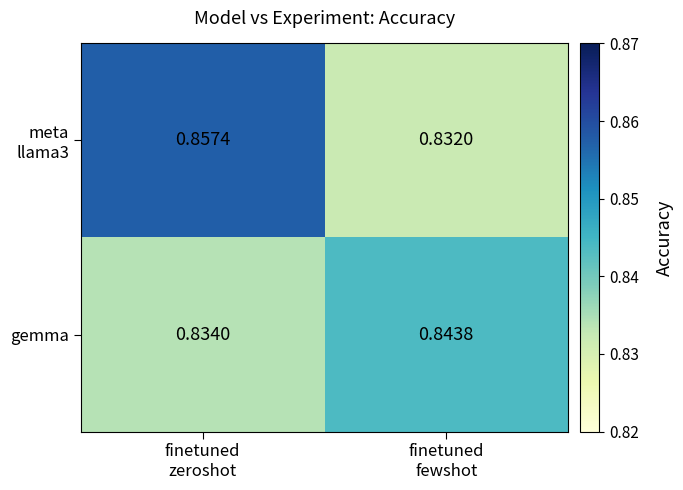

At which category is the sum across all series the highest?

finetuned
zeroshot